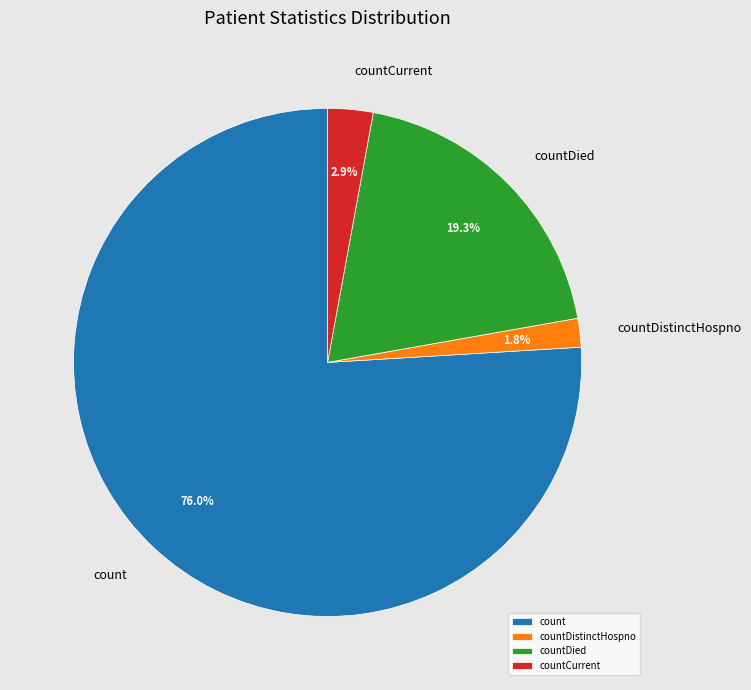

Is it true that countDied is 8% of the pie?

False